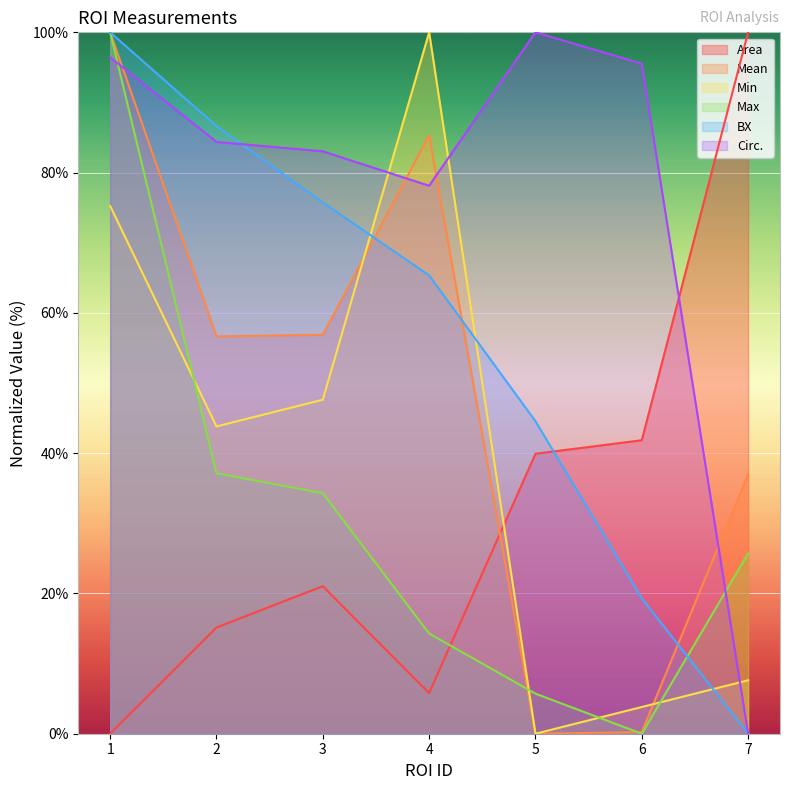

List the series in order of their peak value, lowest first.

Area, Mean, Min, Max, BX, Circ.